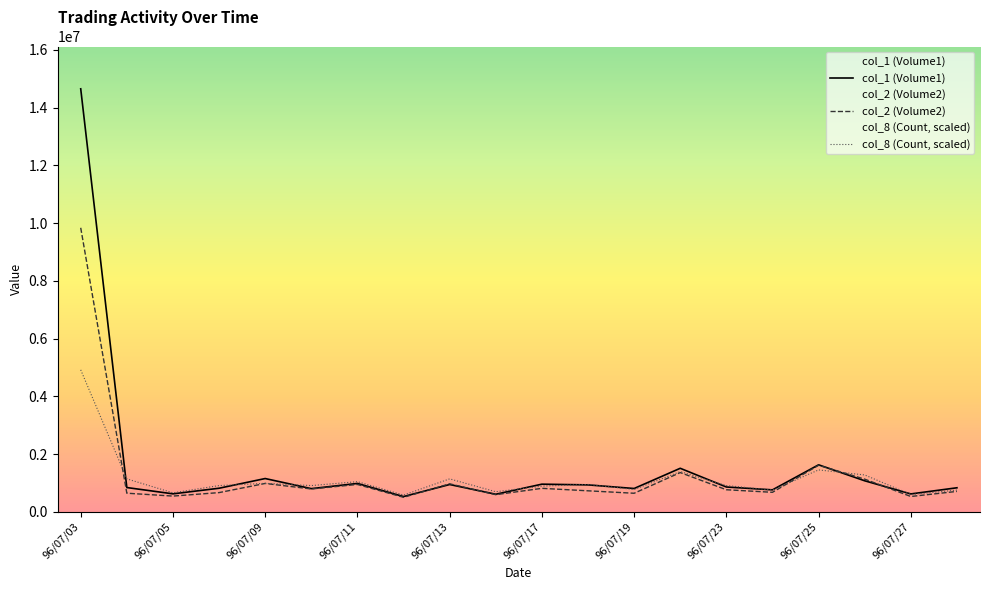

What is the spread (max minus min) of values at 96/07/26?

202119.9